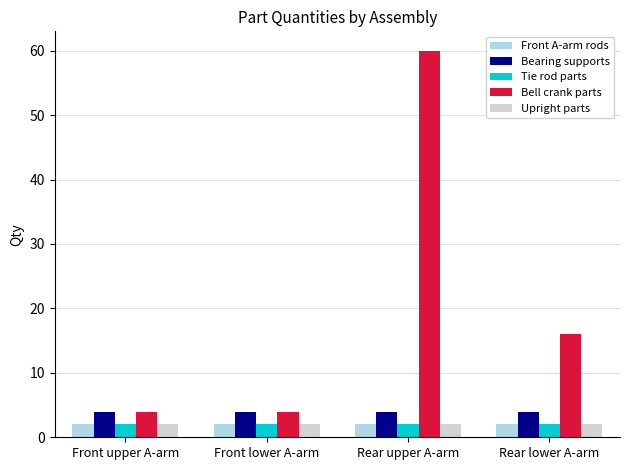

What are all the series names shown in the legend?

Front A-arm rods, Bearing supports, Tie rod parts, Bell crank parts, Upright parts